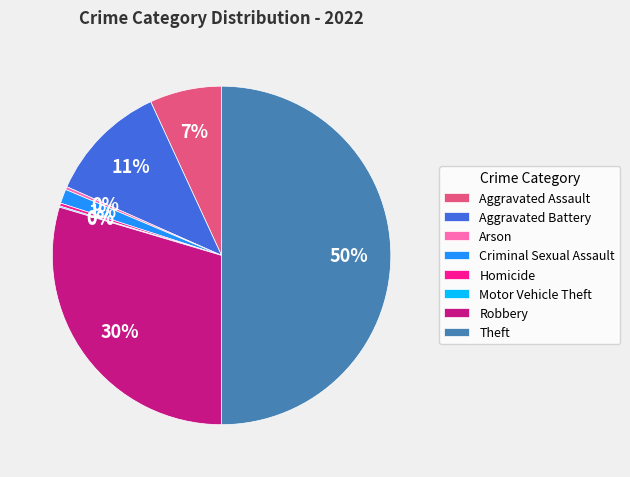

Does Arson account for over 50% of the chart?

No